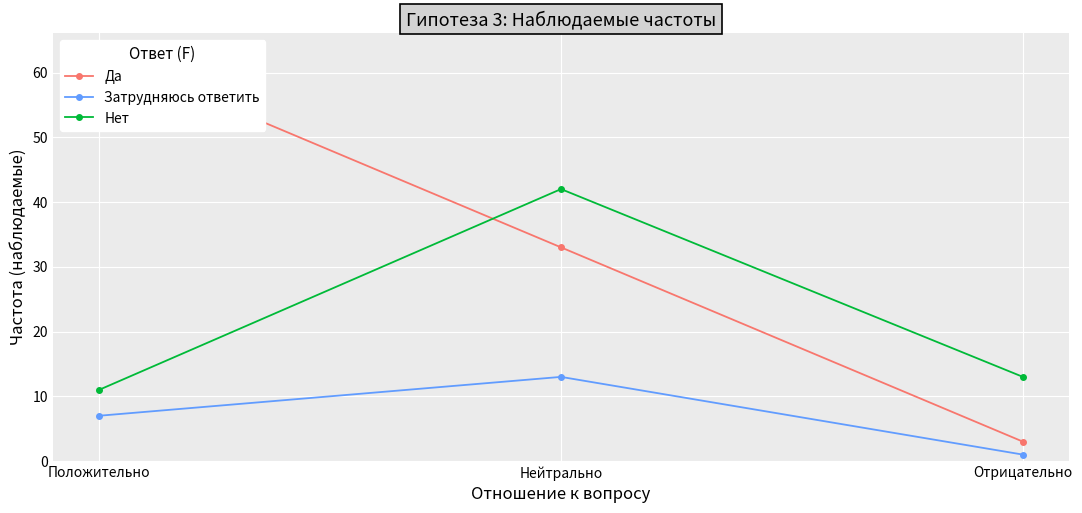

What is the difference between the highest and lowest values at Нейтрально?

29